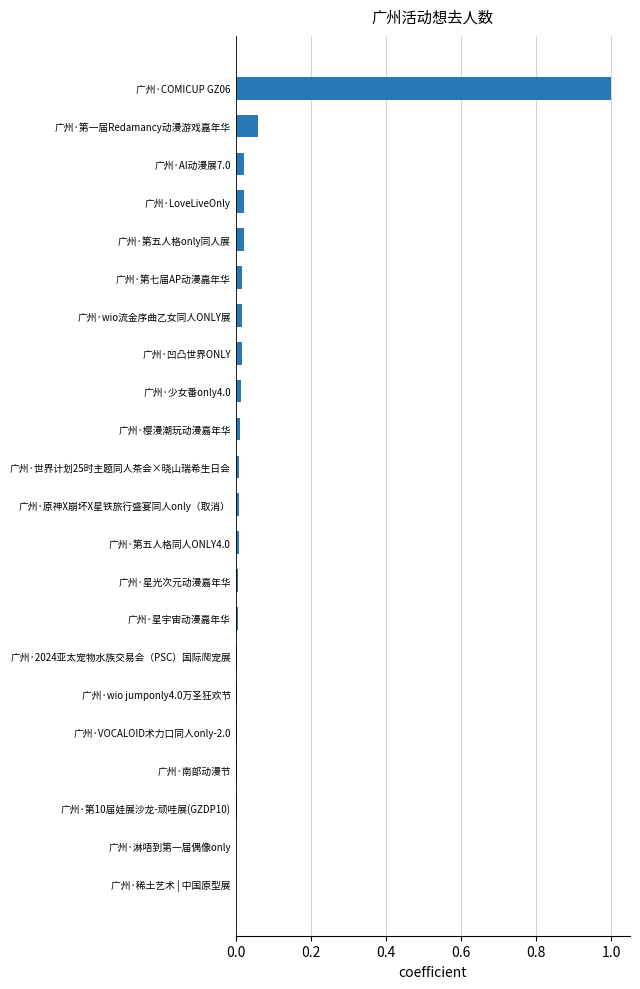

What is the sum of all values?

1.3